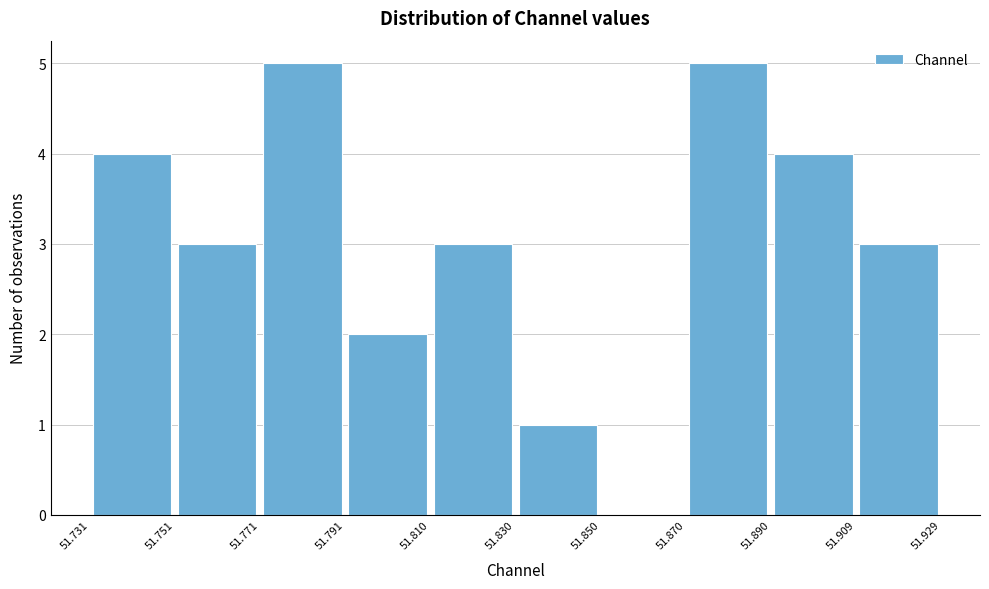

Reading left to right, transcribe this chart: for each bar, give the range it covers on the x-axis and its height. The values are not printed on the chart, so give them approximately, as read against the axis.

51.731 to 51.751: 4
51.751 to 51.771: 3
51.771 to 51.791: 5
51.791 to 51.810: 2
51.810 to 51.830: 3
51.830 to 51.850: 1
51.850 to 51.870: 0
51.870 to 51.890: 5
51.890 to 51.909: 4
51.909 to 51.929: 3